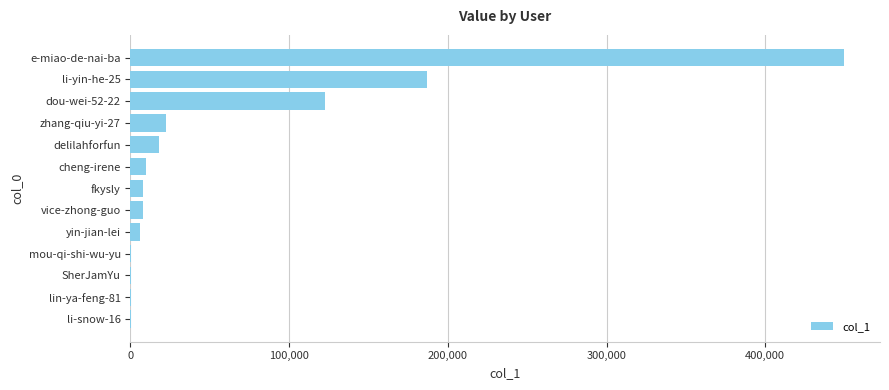

Between delilahforfun and fkysly, which is larger?

delilahforfun